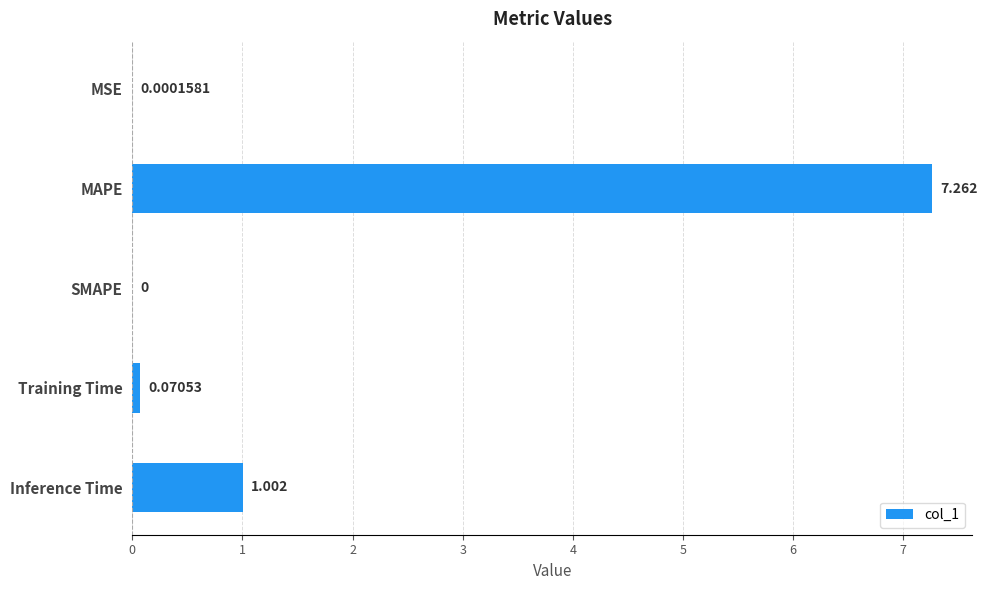

At which label is the value closest to 3?

Inference Time